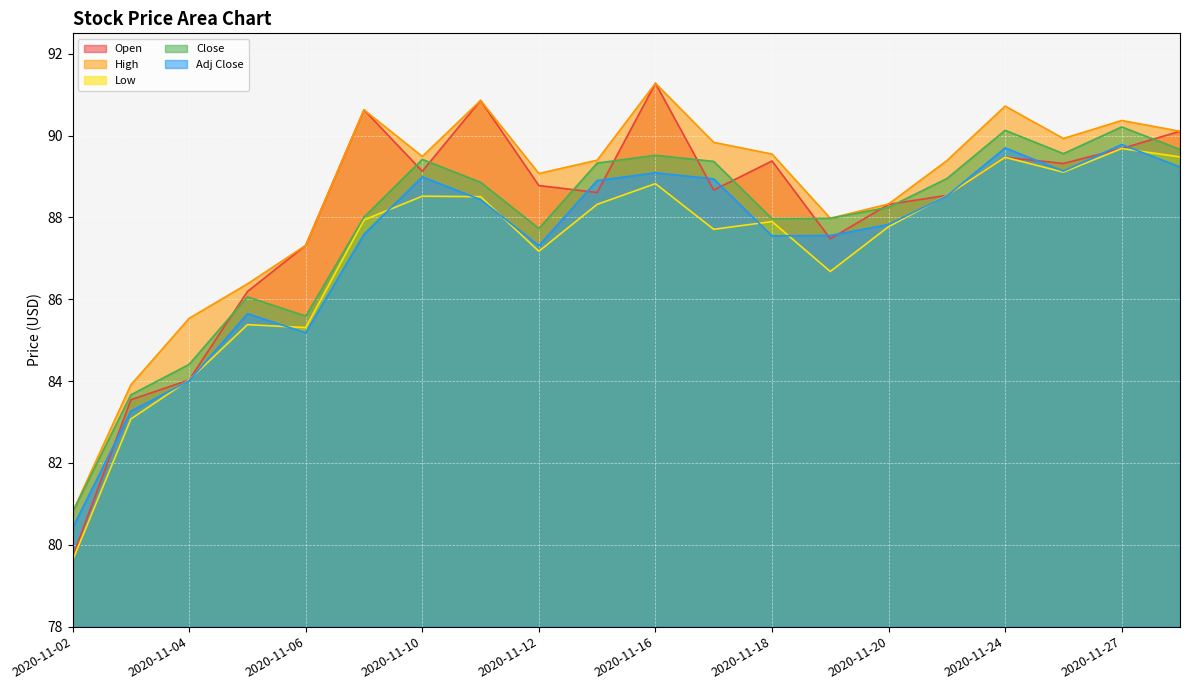

Which series has the widest spread of values?

Open